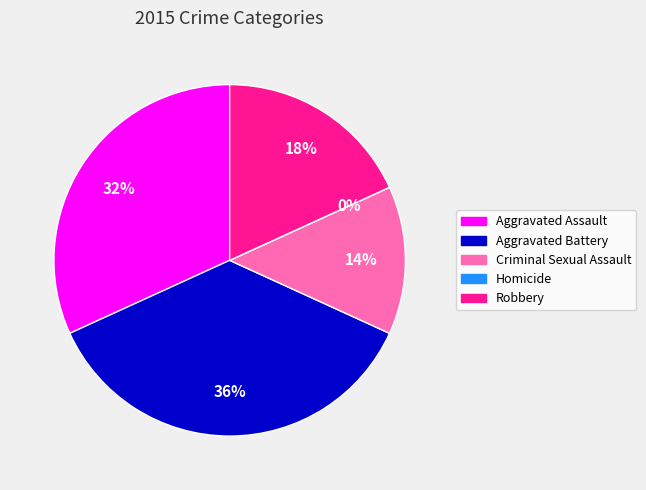

Which has a higher value, Aggravated Assault or Aggravated Battery?

Aggravated Battery